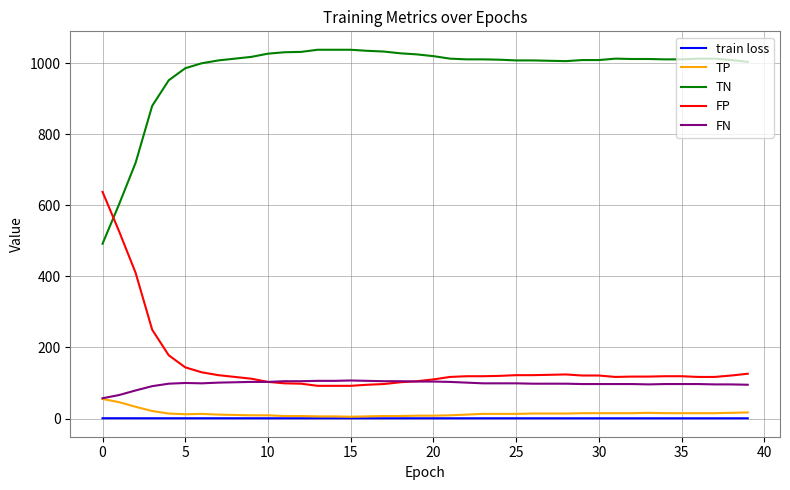

Which series ends up on top after the final intersection of TN and FP?

TN